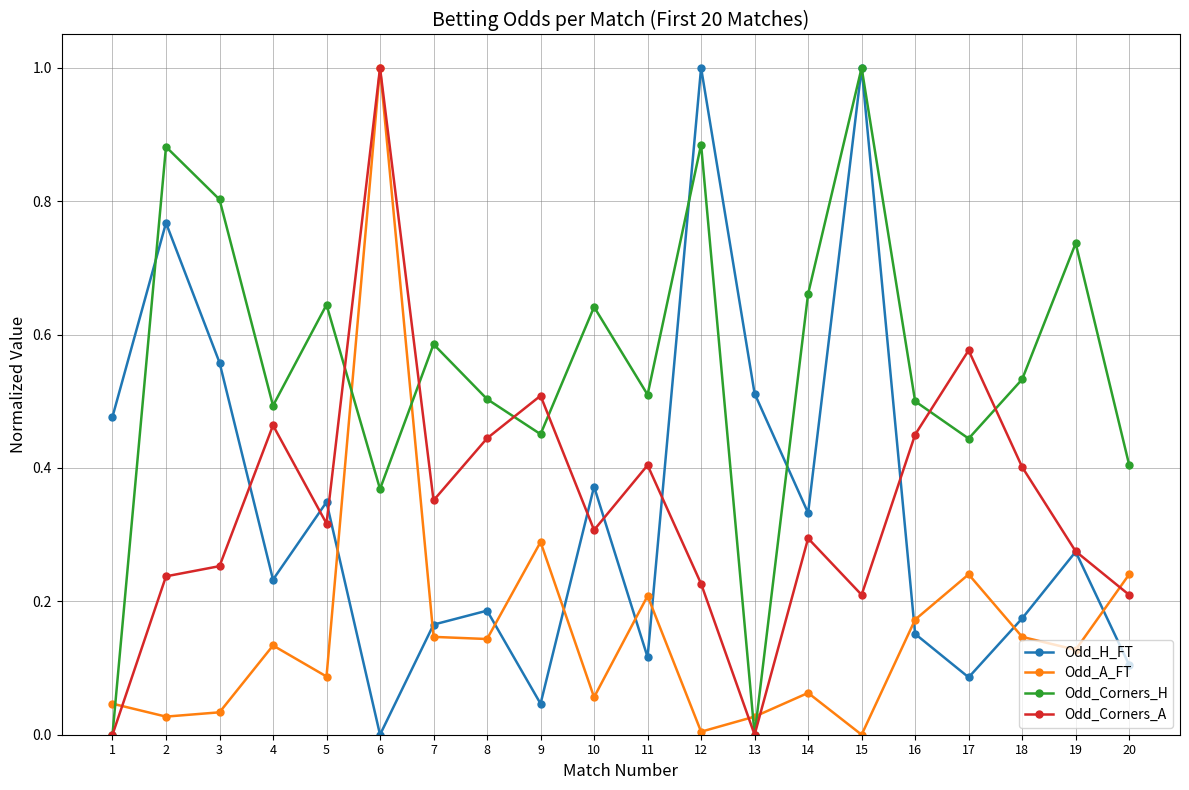

At which label does Odd_H_FT reach its minimum?

6